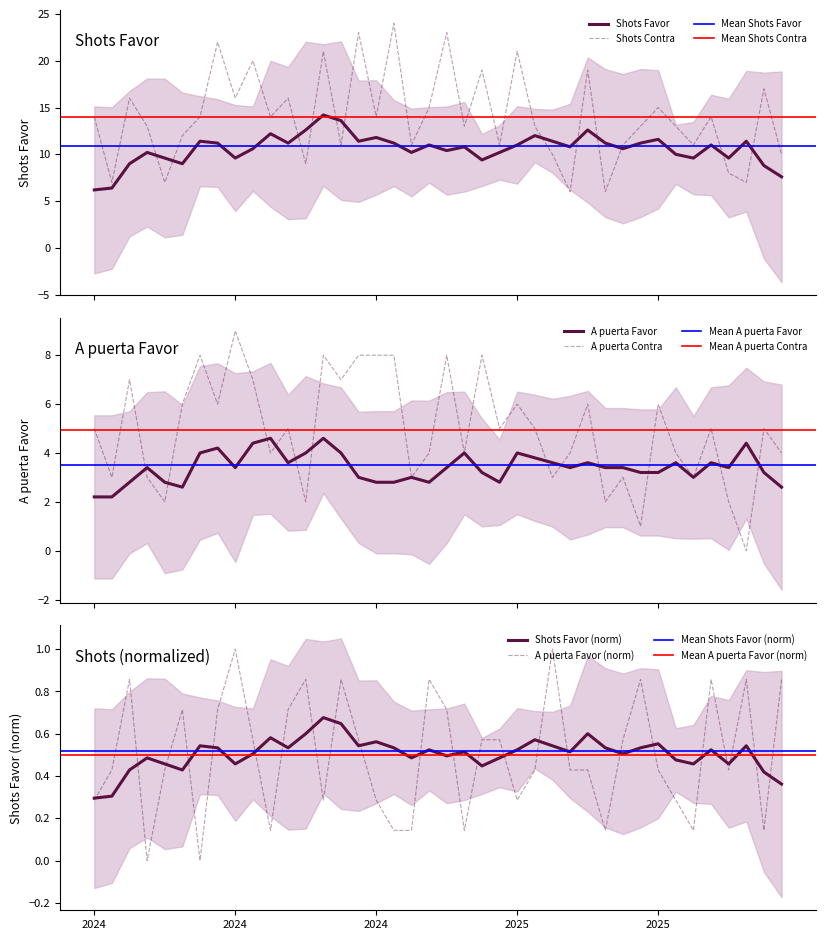

What is the highest value of the Shots Contra series?

24.0